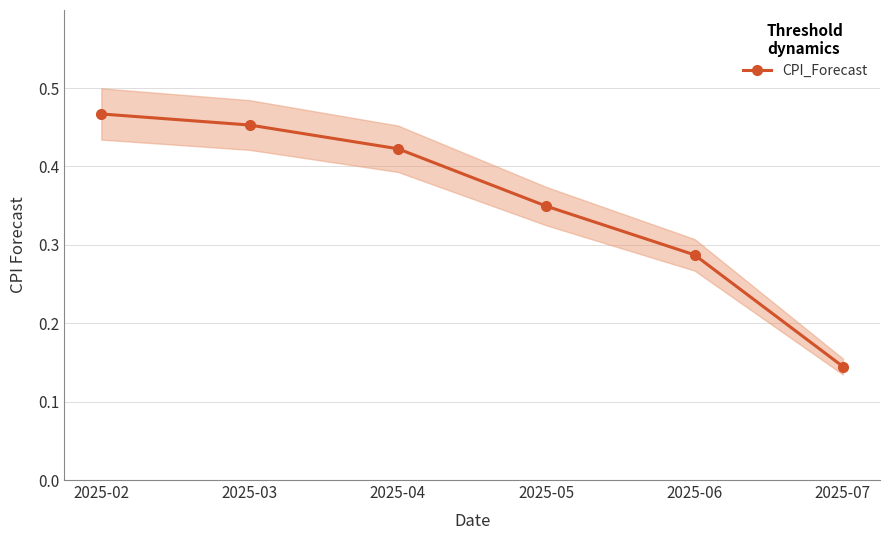

Reading left to right, extract all data points from this chart.

2025-02=0.5	2025-03=0.5	2025-04=0.4	2025-05=0.3	2025-06=0.3	2025-07=0.1